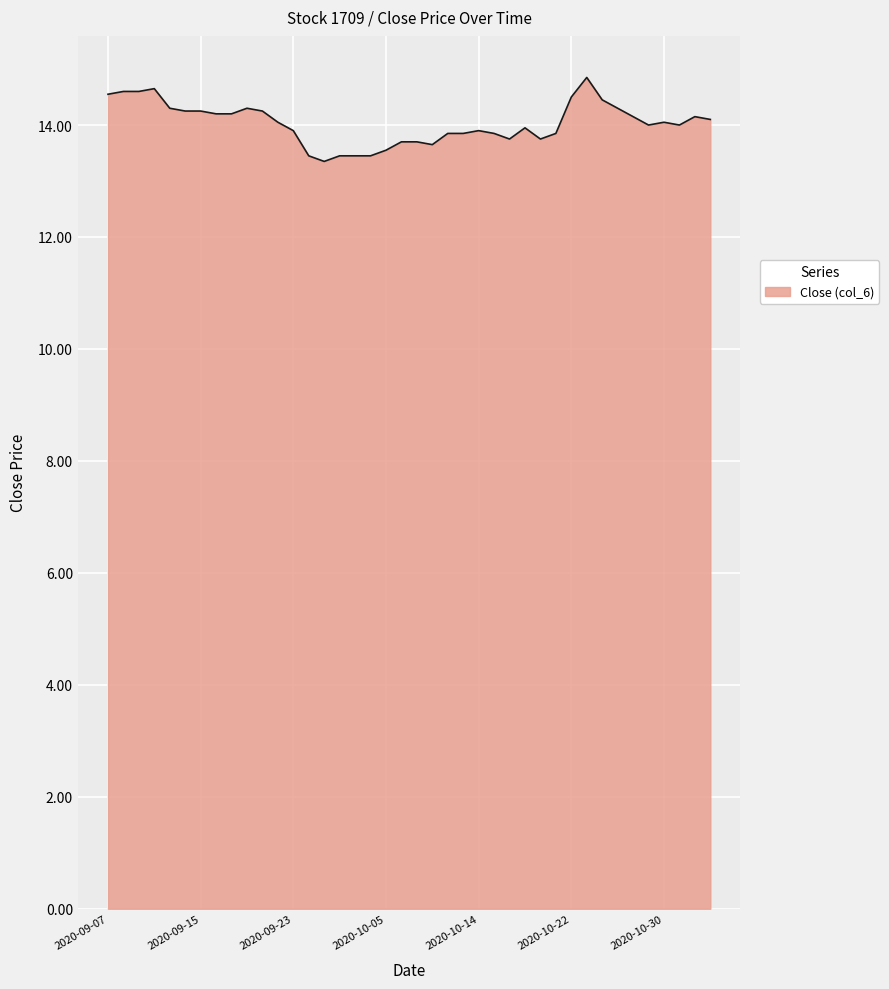

Does the chart have visible grid lines?

Yes